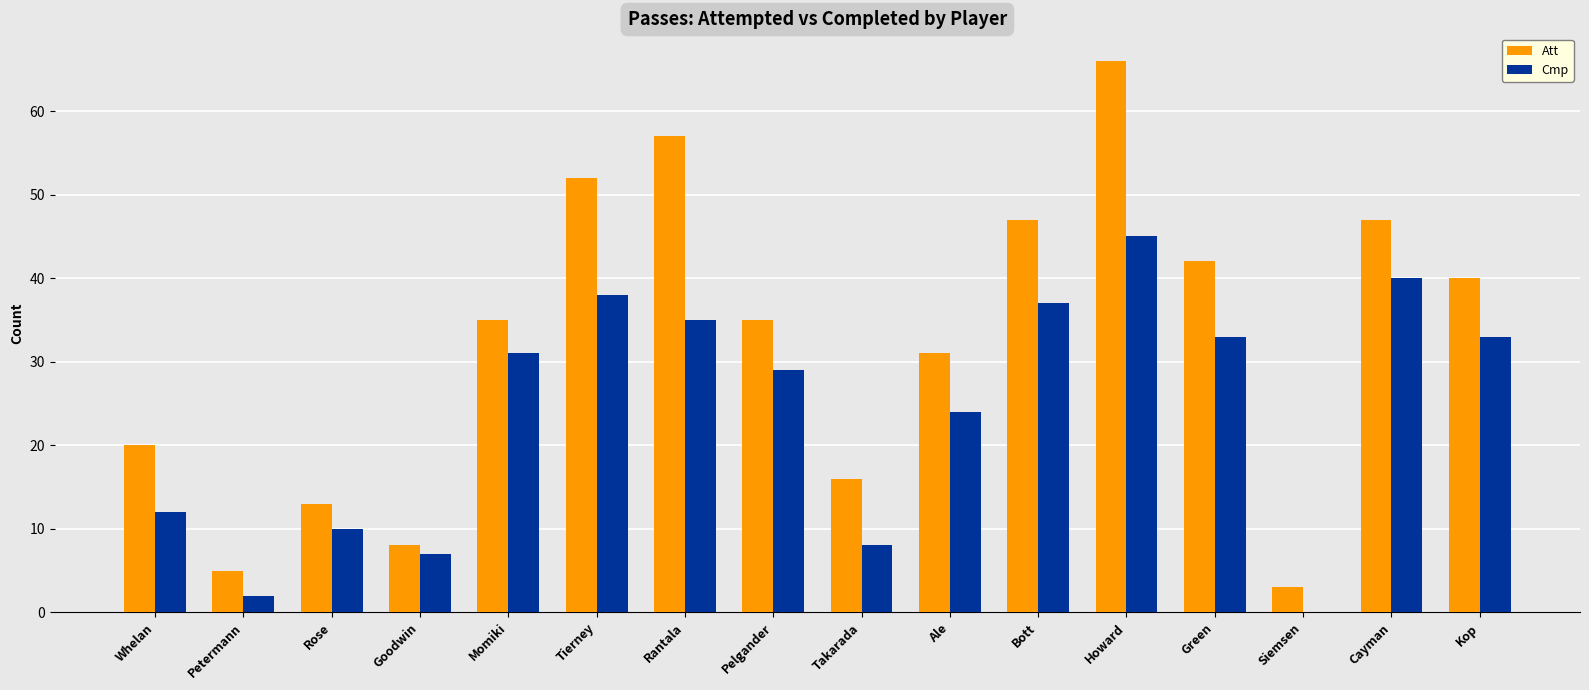

What is the sum of the Cmp values at Kop and Siemsen?

33